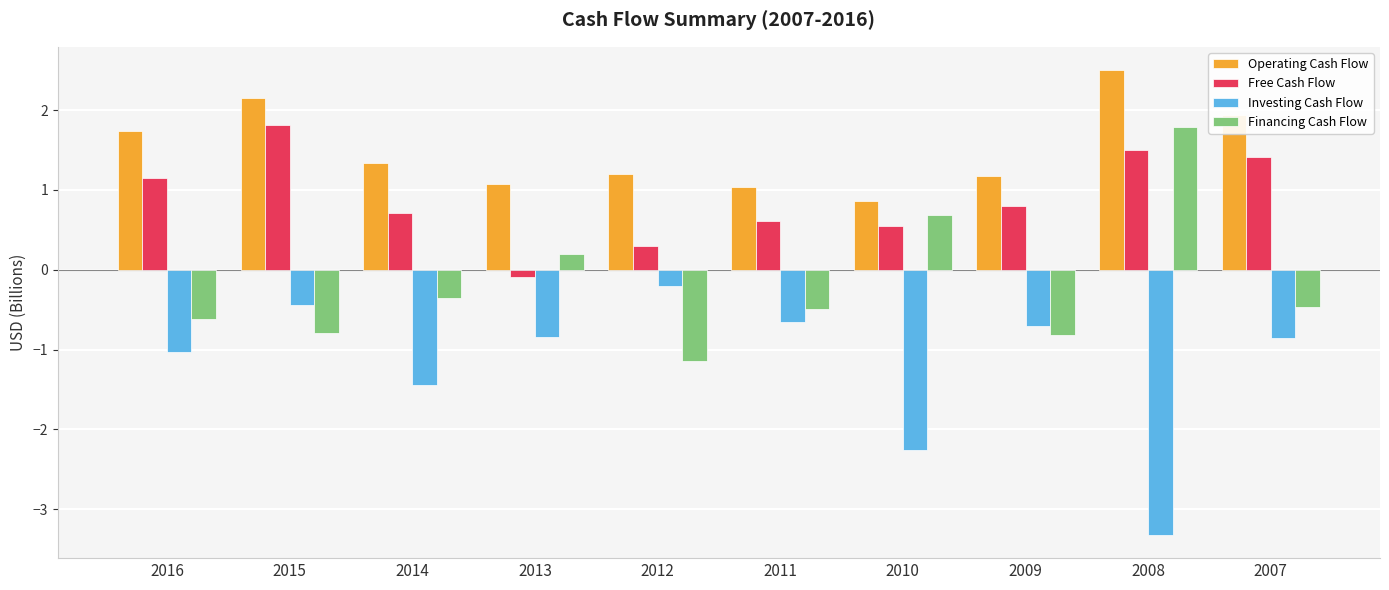

What is the total value across all series at 2009?

0.4